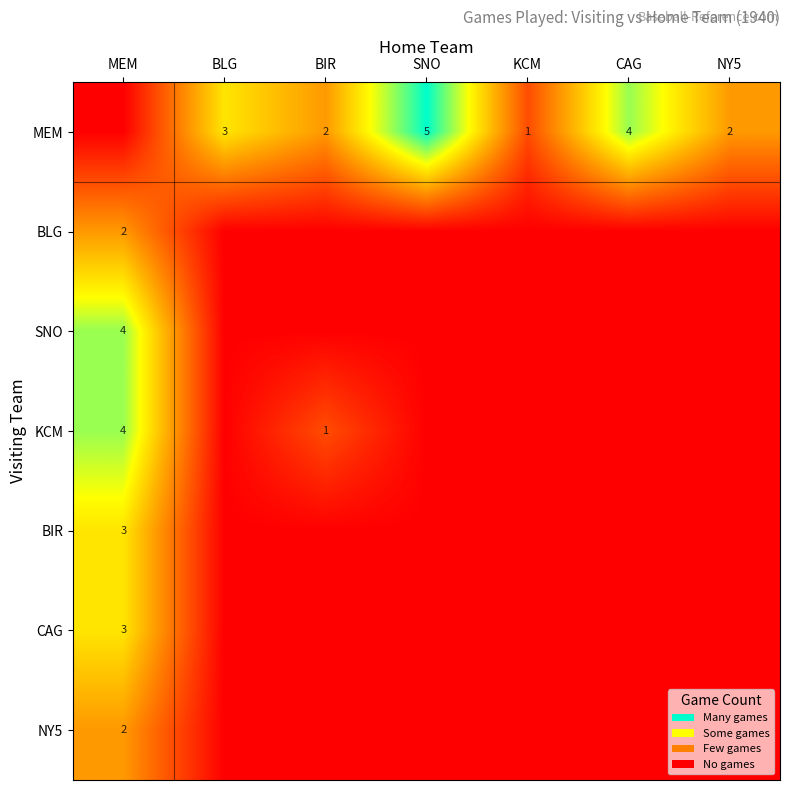

The MEM series shows 4 at CAG. True or false?

True